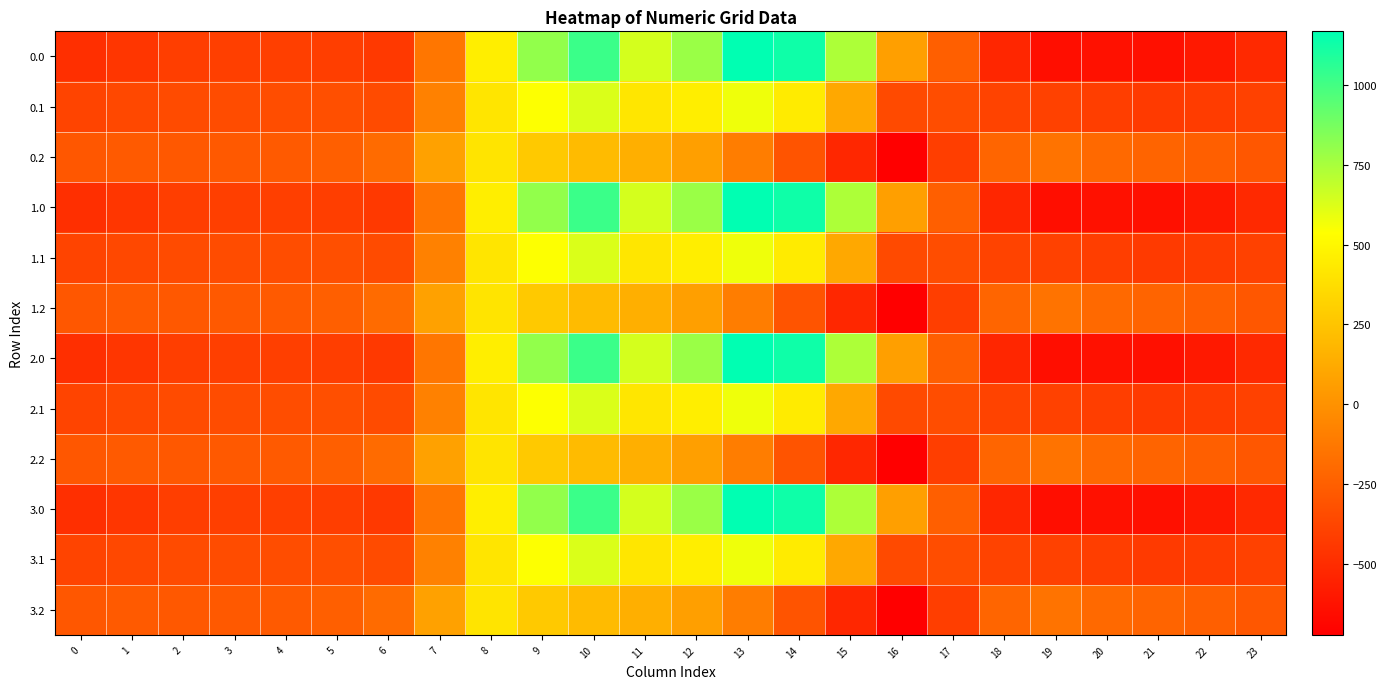

How many series are shown in this chart?

12